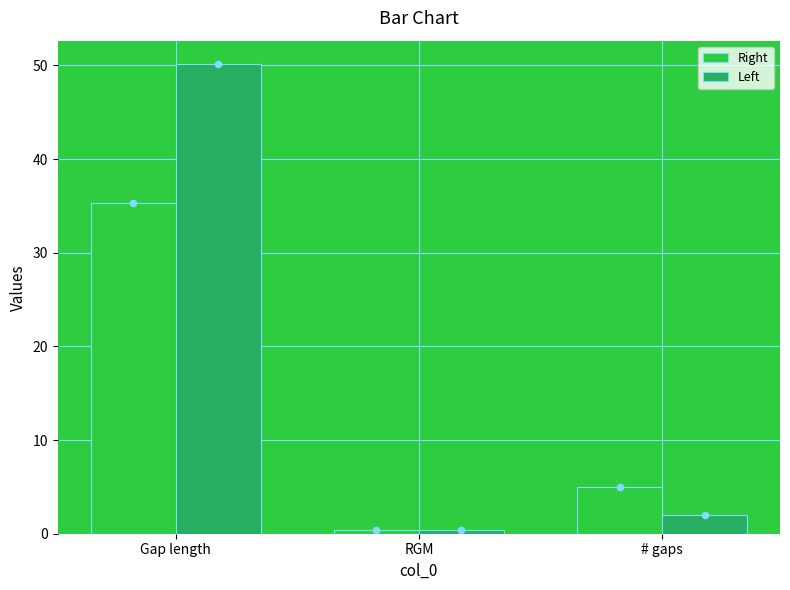

Which series has the largest total across all categories?

Left